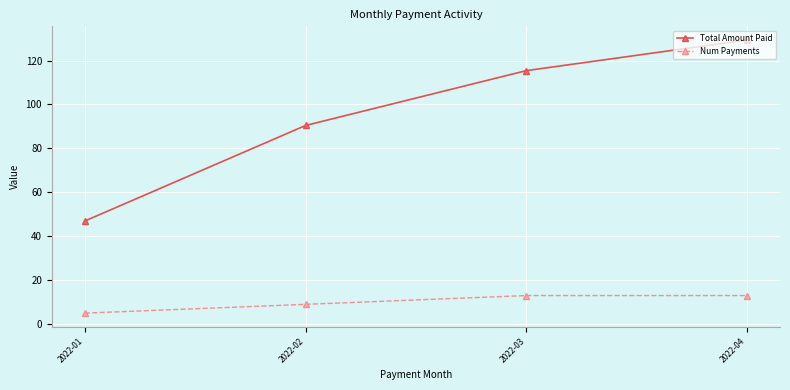

True or false: Total Amount Paid has a value of 61.0 at 2022-02.

False